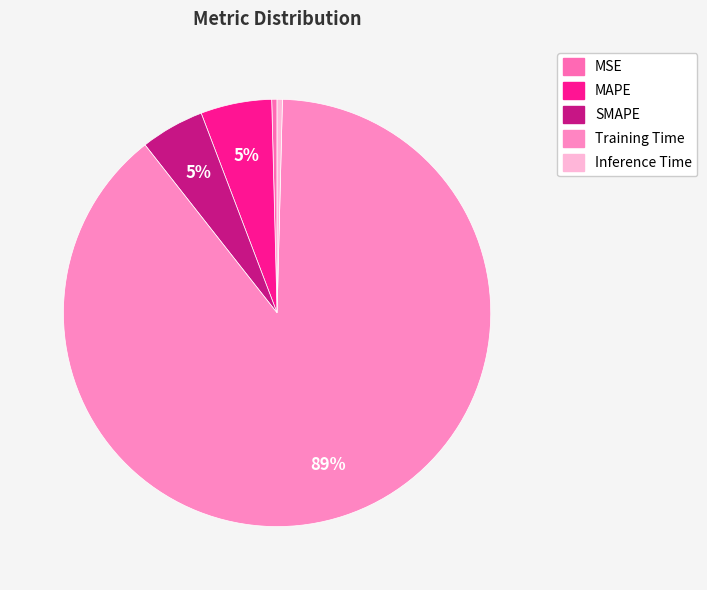

Rank the categories by value from lowest to highest.

Inference Time, MSE, SMAPE, MAPE, Training Time